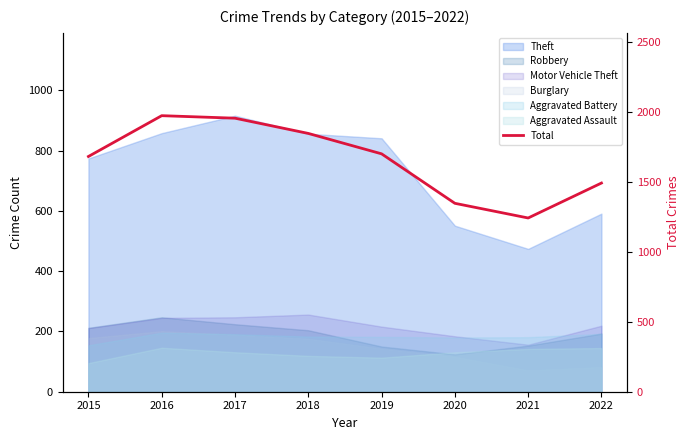

The value at 2017 is 1957. True or false?

True